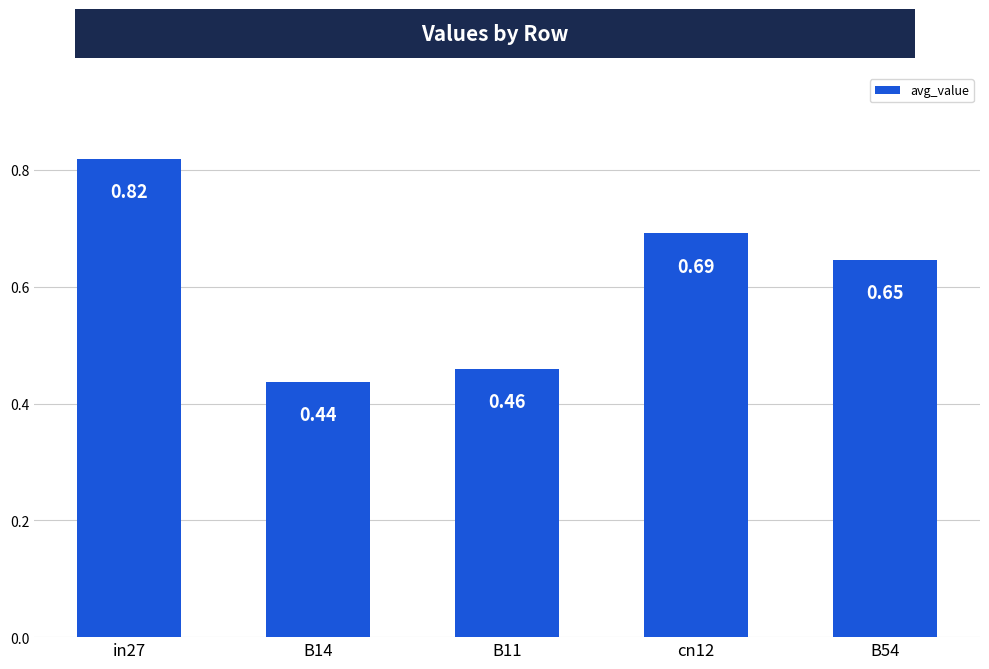

What is the sum of all values?

3.1